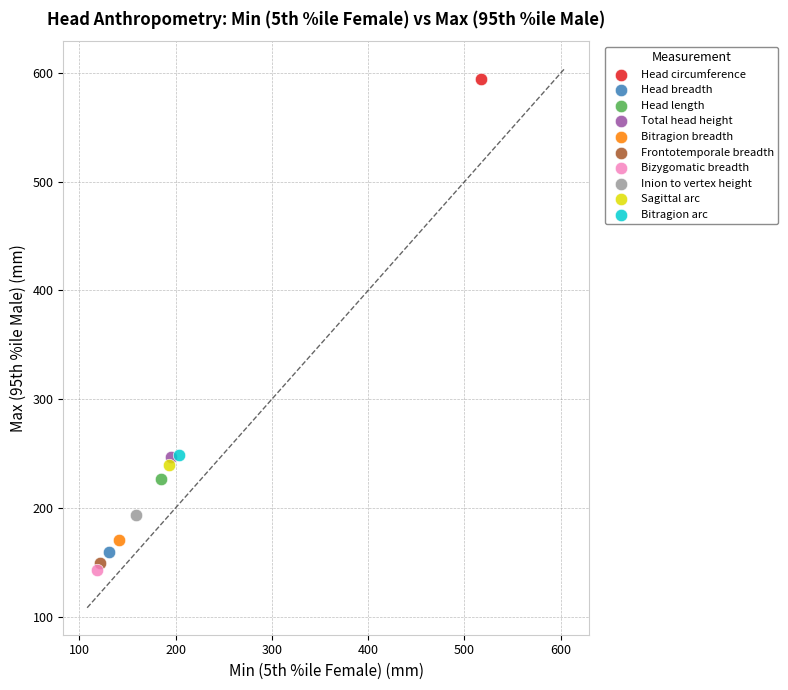

Which series reaches the maximum Y coordinate?

Head circumference